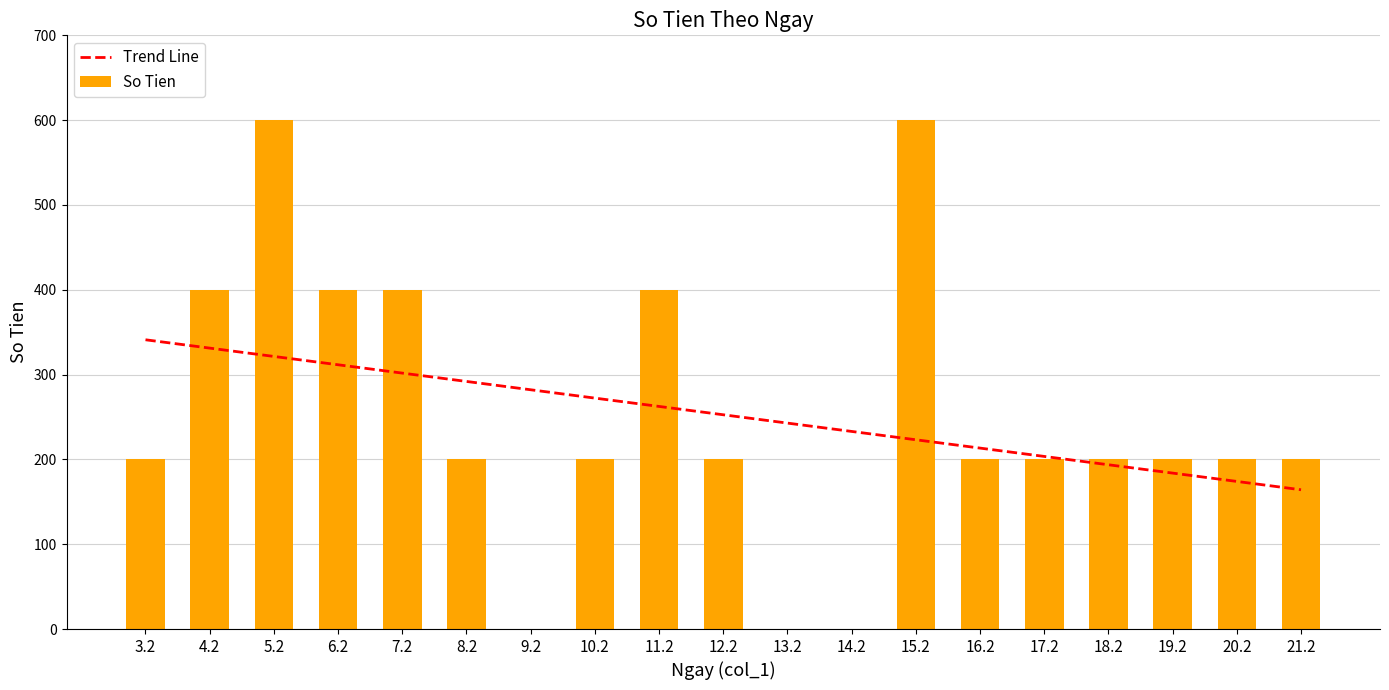

Reading left to right, extract all data points from this chart.

Trend Line: 3.2=341.1	4.2=331.2	5.2=321.4	6.2=311.6	7.2=301.8	8.2=291.9	9.2=282.1	10.2=272.3	11.2=262.5	12.2=252.6	13.2=242.8	14.2=233.0	15.2=223.2	16.2=213.3	17.2=203.5	18.2=193.7	19.2=183.9	20.2=174.0	21.2=164.2
So Tien: 3.2=200.0	4.2=400.0	5.2=600.0	6.2=400.0	7.2=400.0	8.2=200.0	9.2=0.0	10.2=200.0	11.2=400.0	12.2=200.0	13.2=0.0	14.2=0.0	15.2=600.0	16.2=200.0	17.2=200.0	18.2=200.0	19.2=200.0	20.2=200.0	21.2=200.0